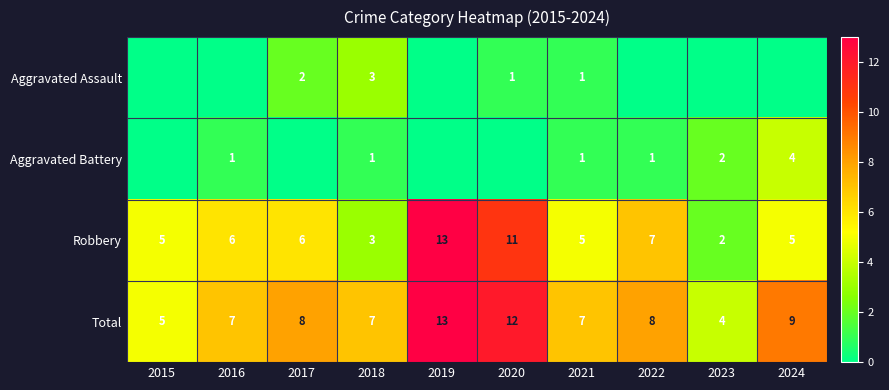

The Total series shows 19 at 2019. True or false?

False